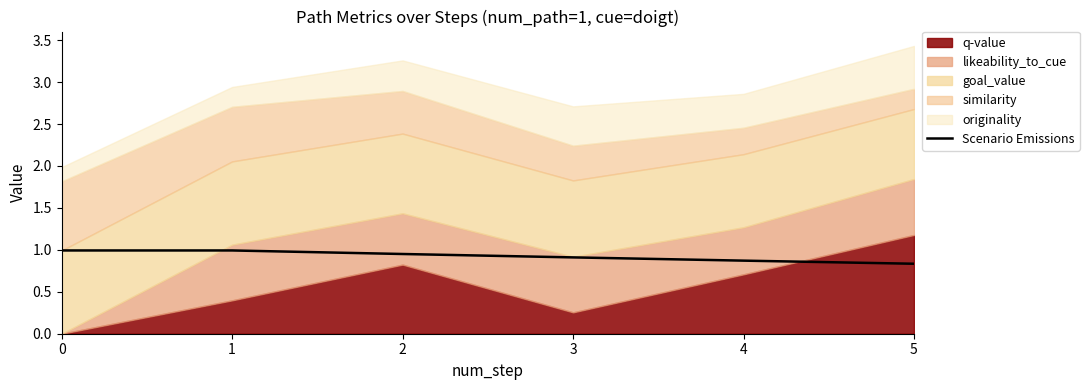

Reading right to left, transcribe all the data shown in this chart.

5=0.8	4=0.9	3=0.9	2=1.0	1=1.0	0=1.0